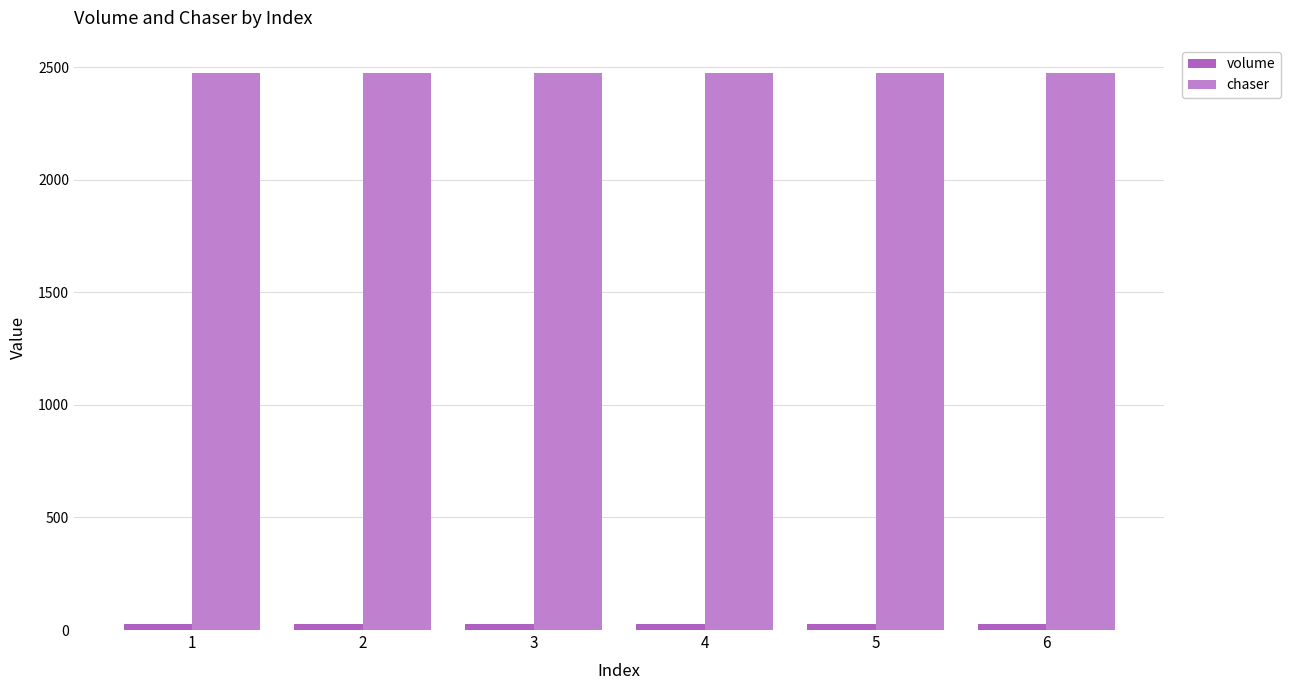

At how many categories does at least one series exceed 95?

6